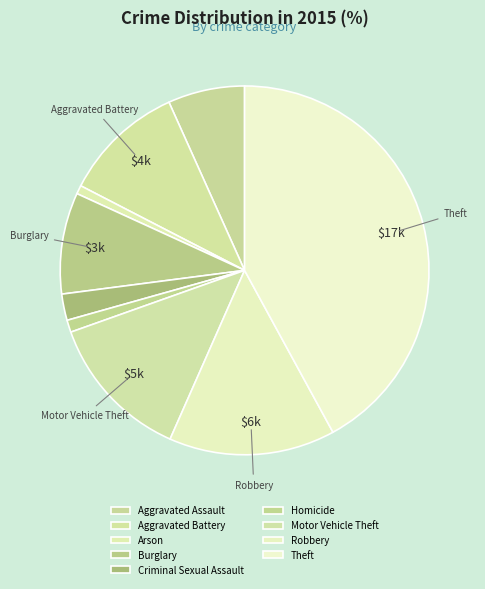

Does Burglary represent more than half of the total?

No